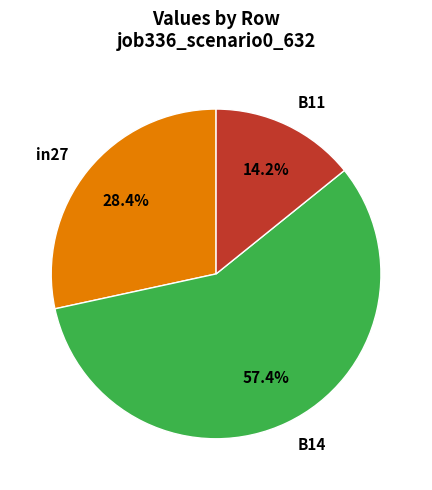

To the nearest percent, what is the average slice percentage?

33%